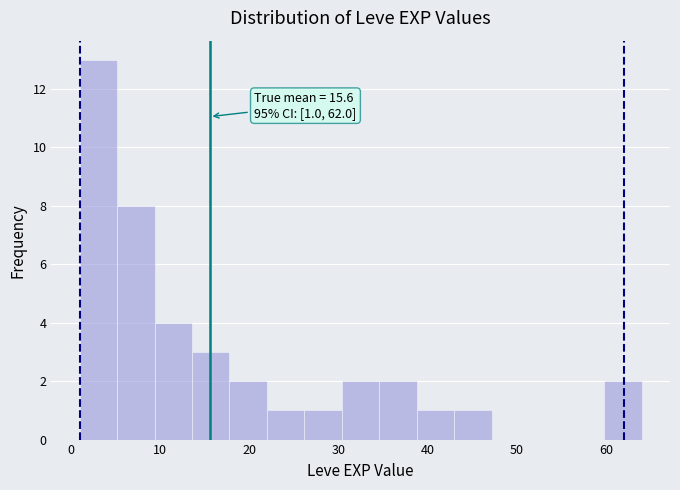

Which range on the x-axis has the tallest bar?

1.0 to 5.2